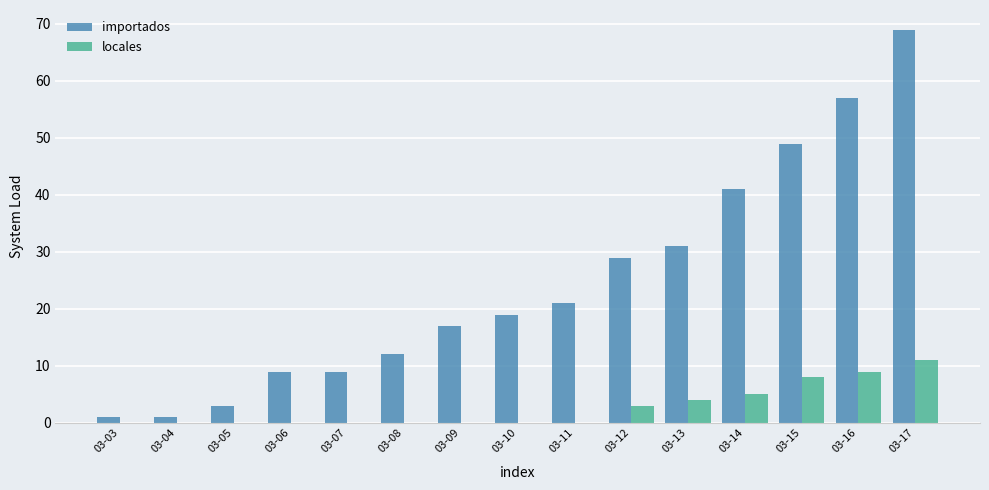

Are the bars horizontal?

No